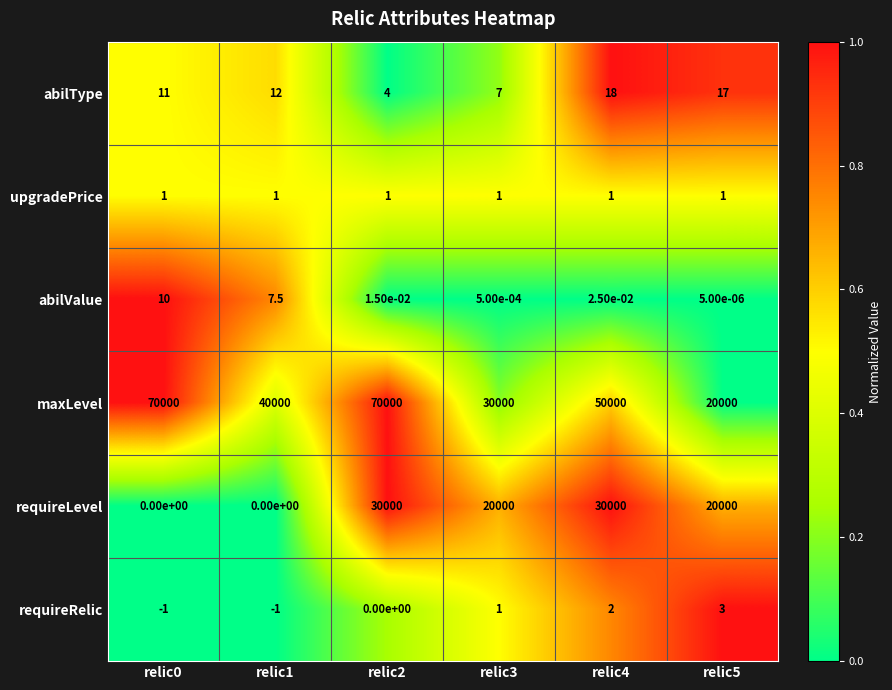

Which series has the largest total across all categories?

maxLevel